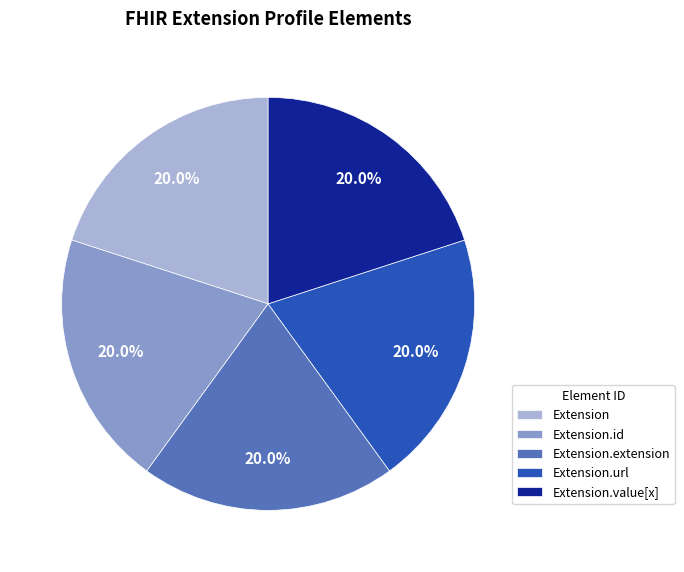

Is Extension.value[x] the majority of the pie?

No